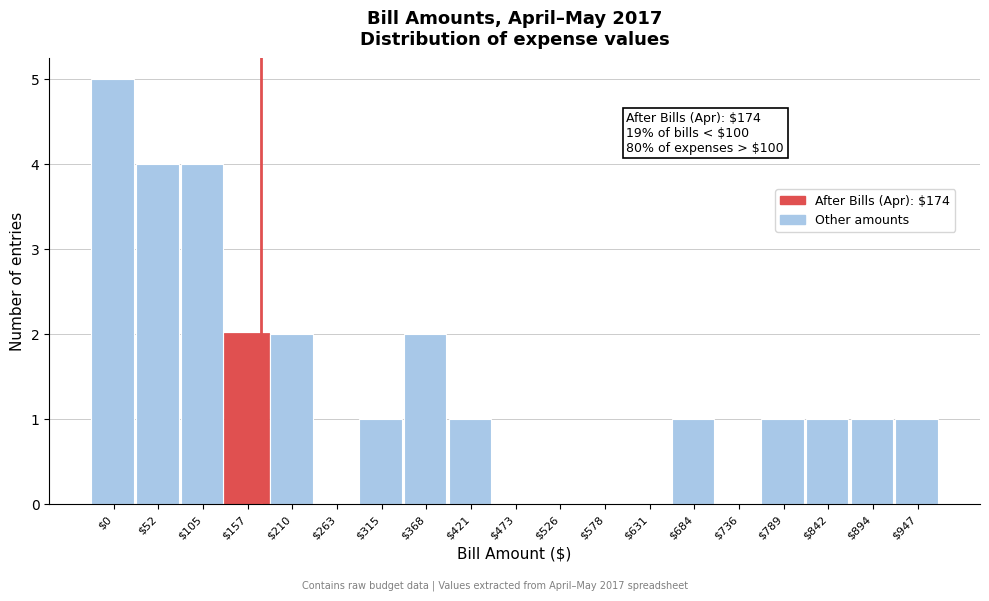

Is it true that the value at $631 is 0?

True